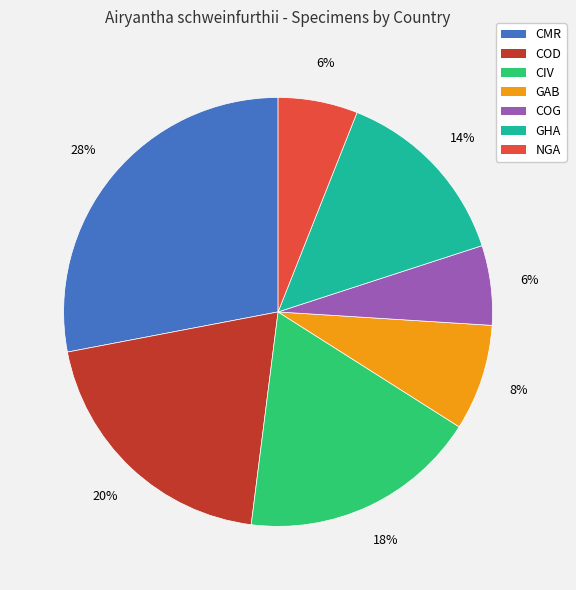

To the nearest percent, what is the difference between the GHA and NGA slice percentages?

8%